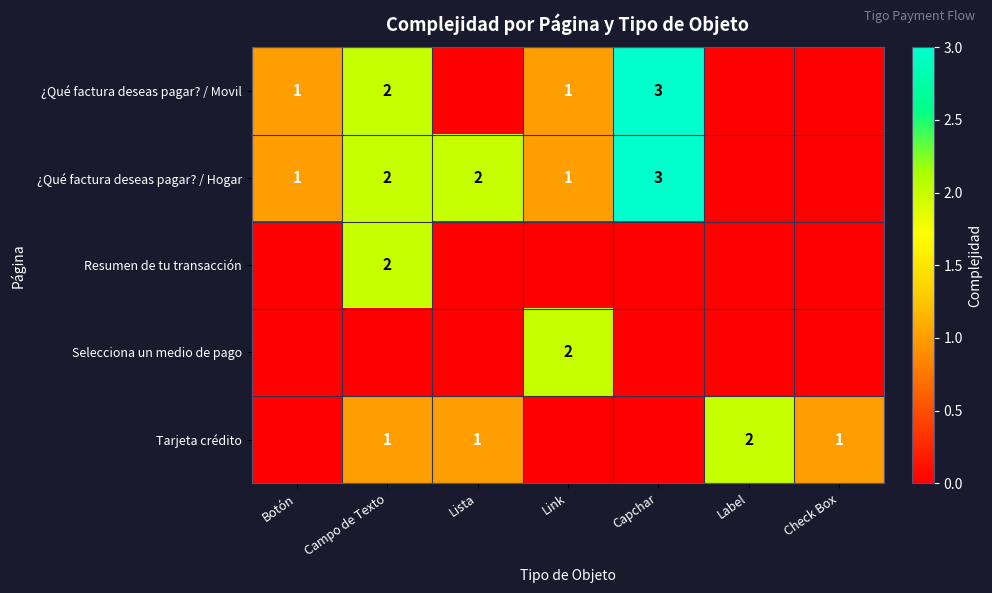

The value of Tarjeta crédito at Campo de Texto is 0. True or false?

False